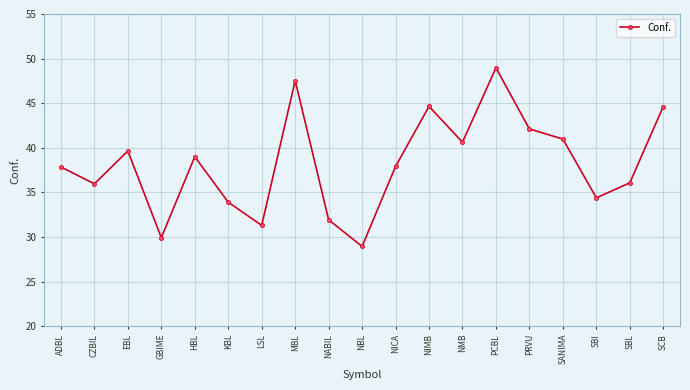

Count the number of values greater than 37.

11